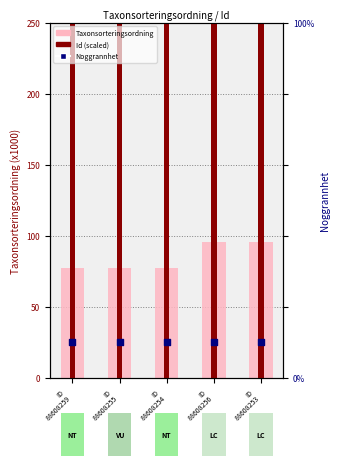

At which category is the sum across all series the highest?

ID
88608256